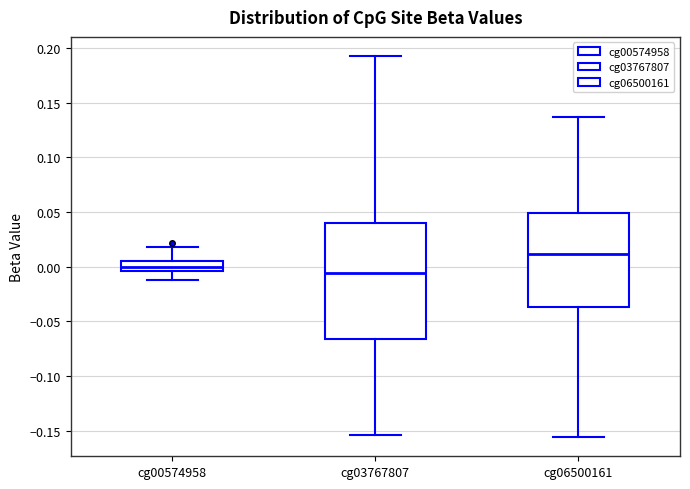

Where is the lower edge of the box for cg00574958 on the y-axis? The values are not printed on the chart, so give them approximately, as read against the axis.

-0.005